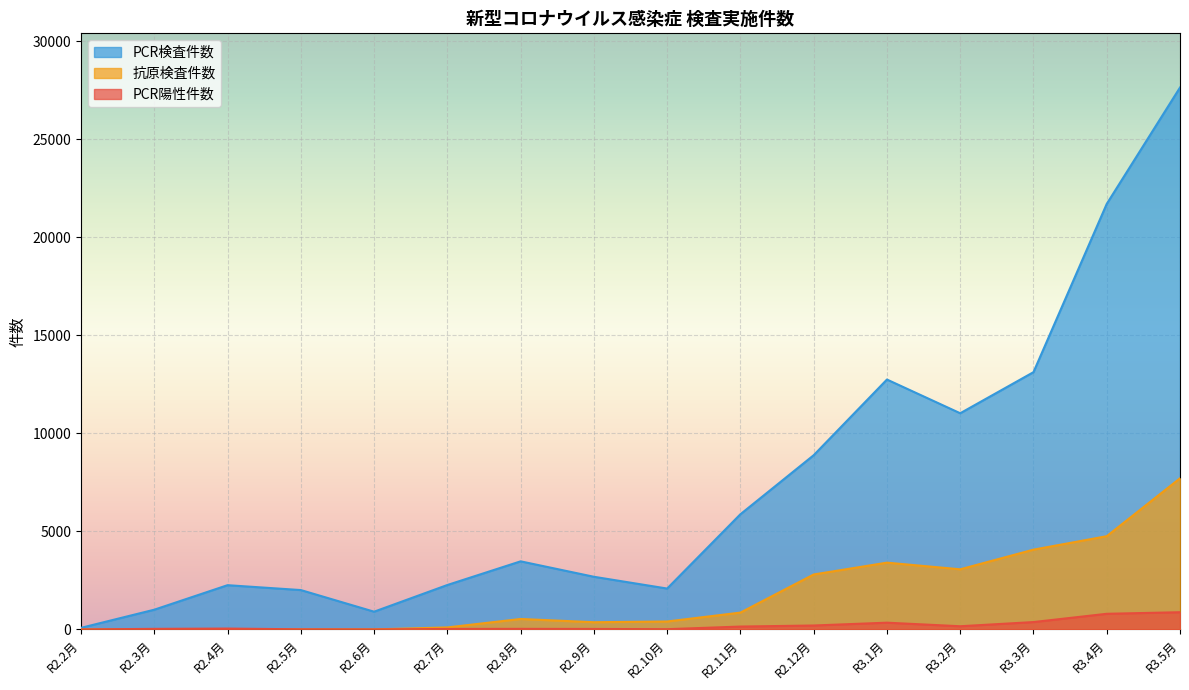

Rank the series by their maximum value, from highest to lowest.

PCR検査件数, 抗原検査件数, PCR陽性件数